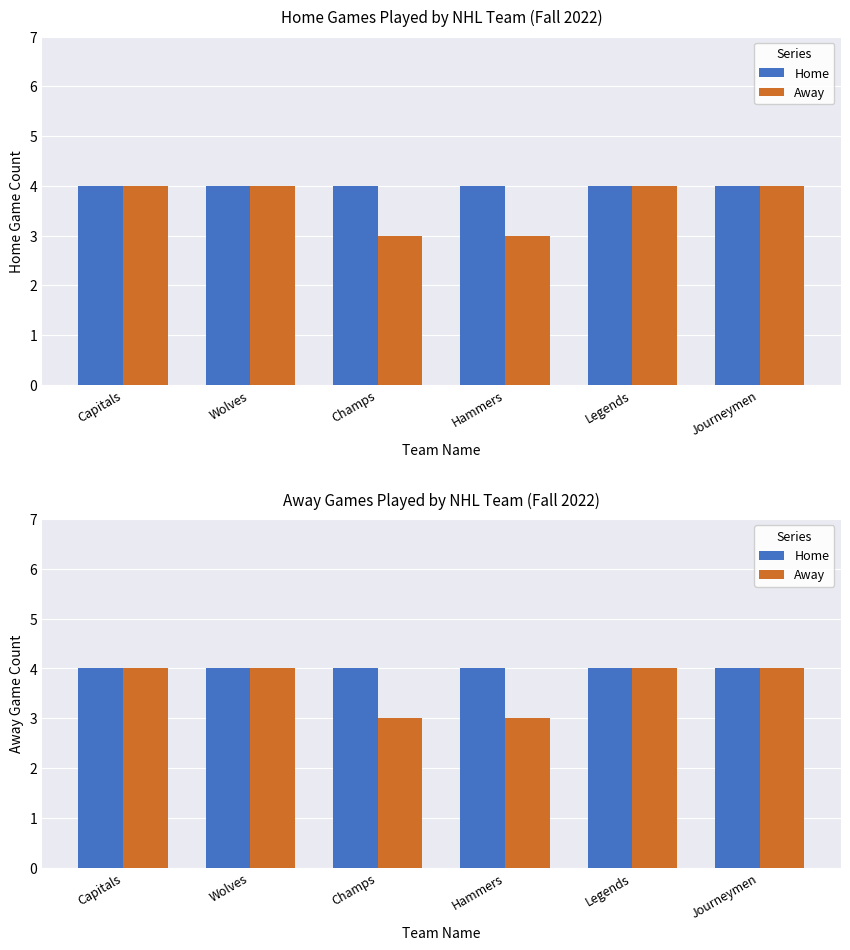

Reading left to right, list all the values displayed in this chart.

Home: 4	4	4	4	4	4
Away: 4	4	3	3	4	4